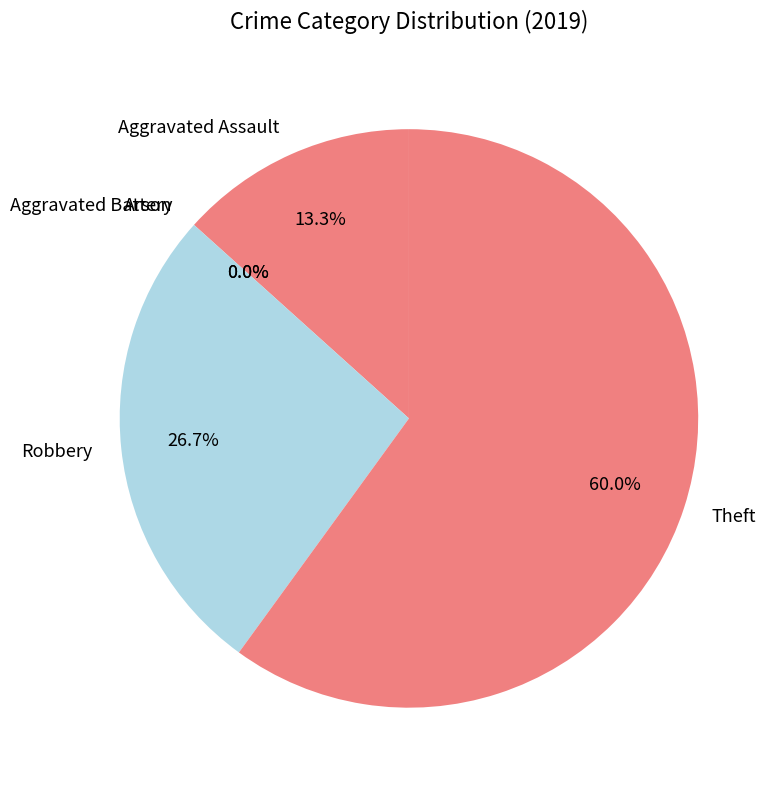

How many slices are in this pie chart?

5